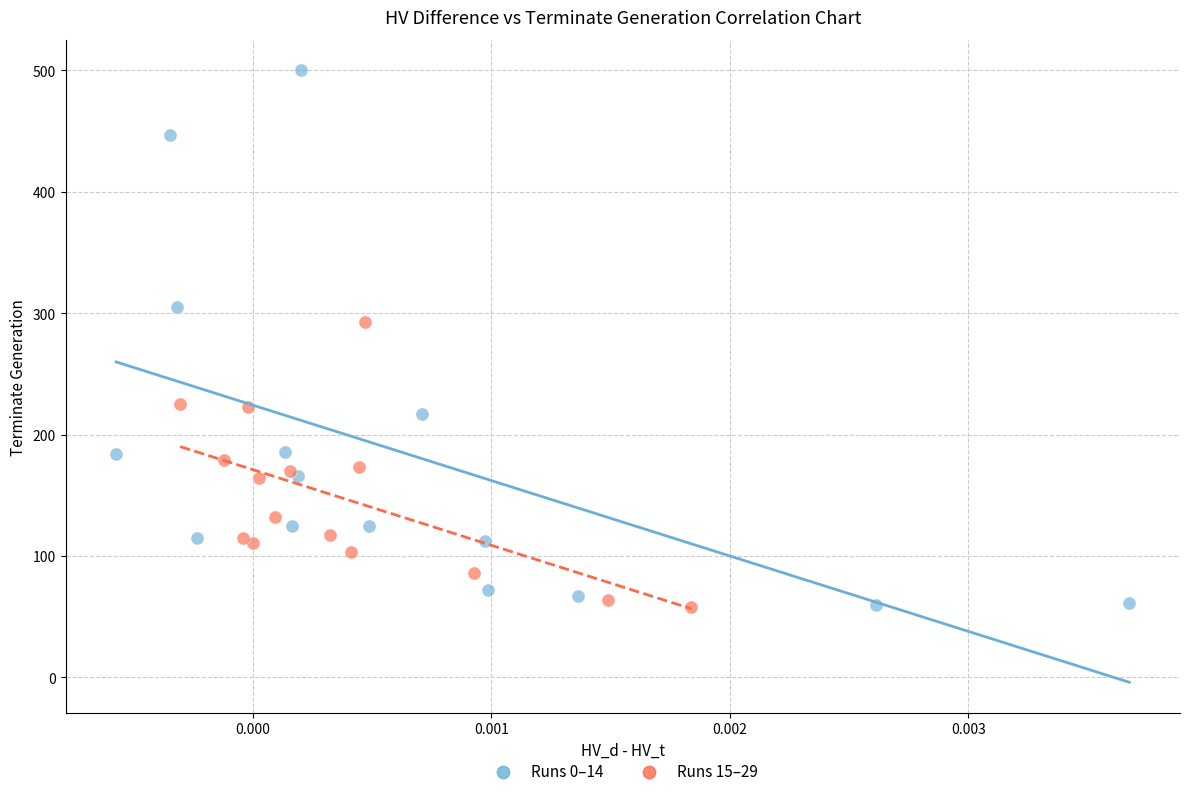

What are all the series names shown in the legend?

Runs 0–14, Runs 15–29